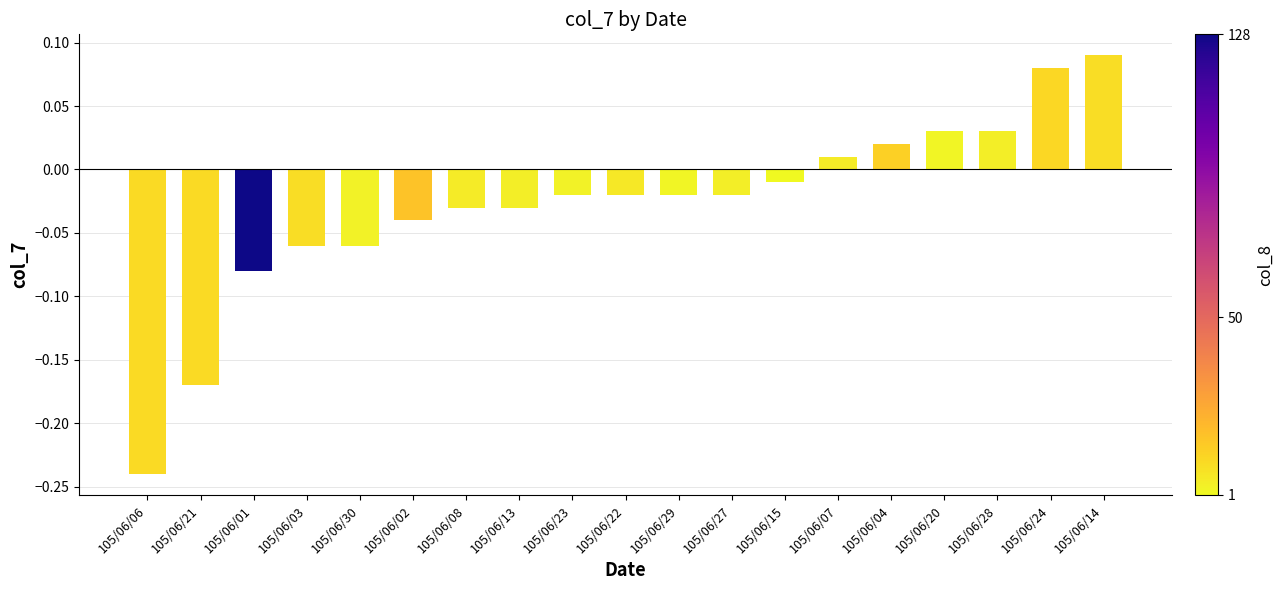

What position from the right is 105/06/01?

17